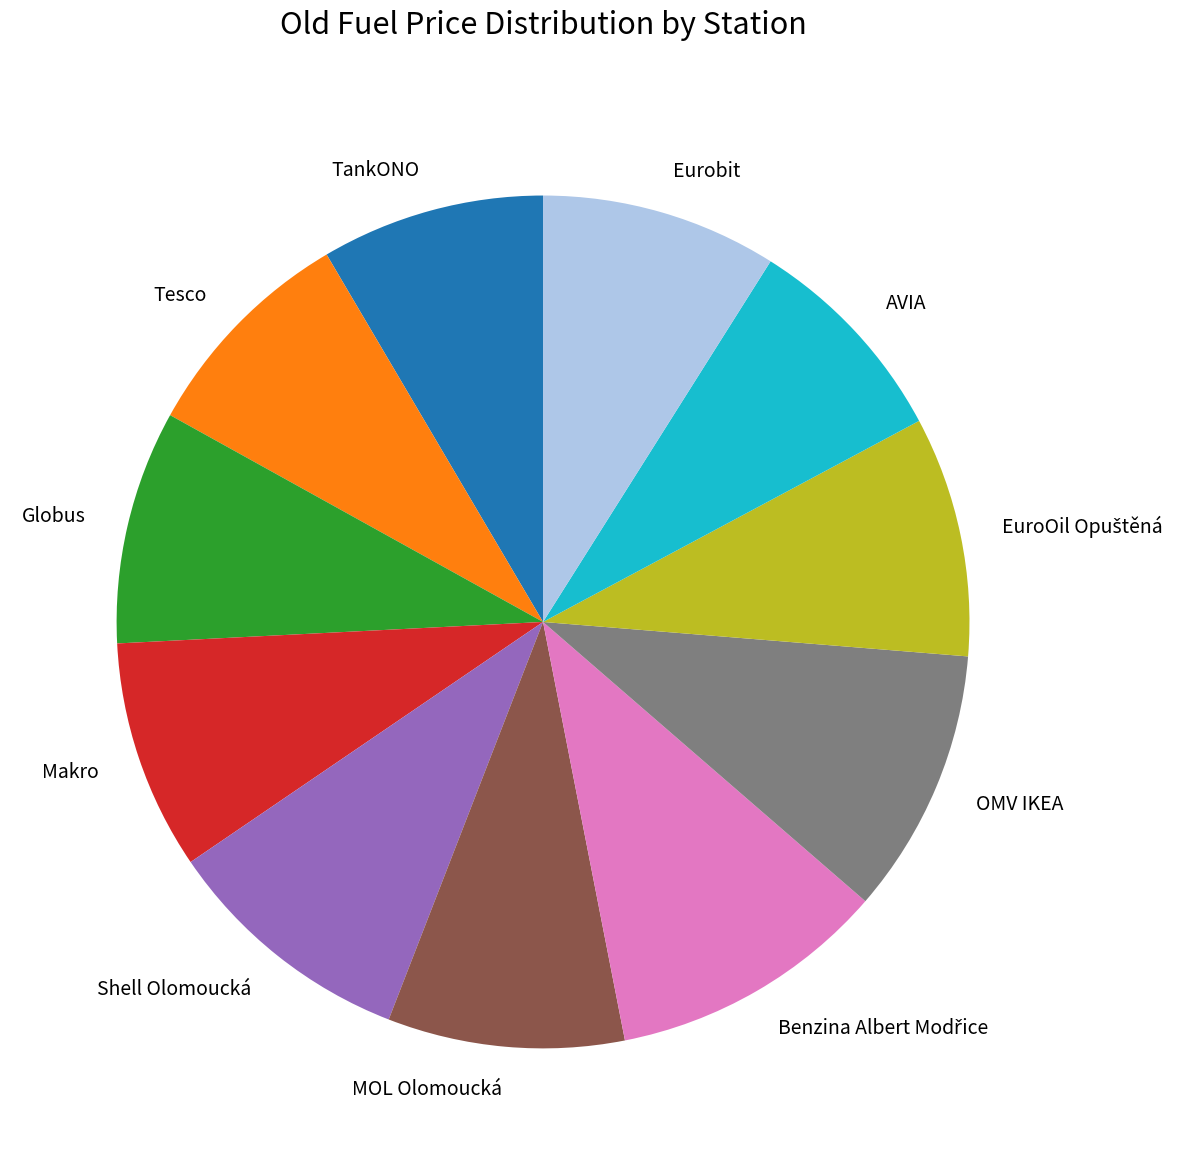

Is the sum of MOL Olomoucká and TankONO greater than half?

No